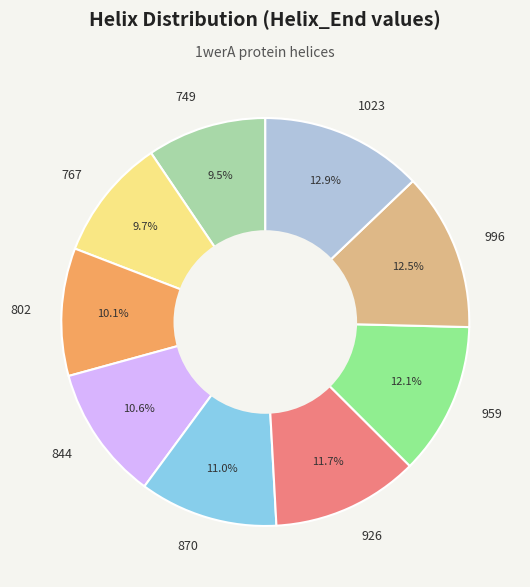

Count the number of slices in the pie.

9